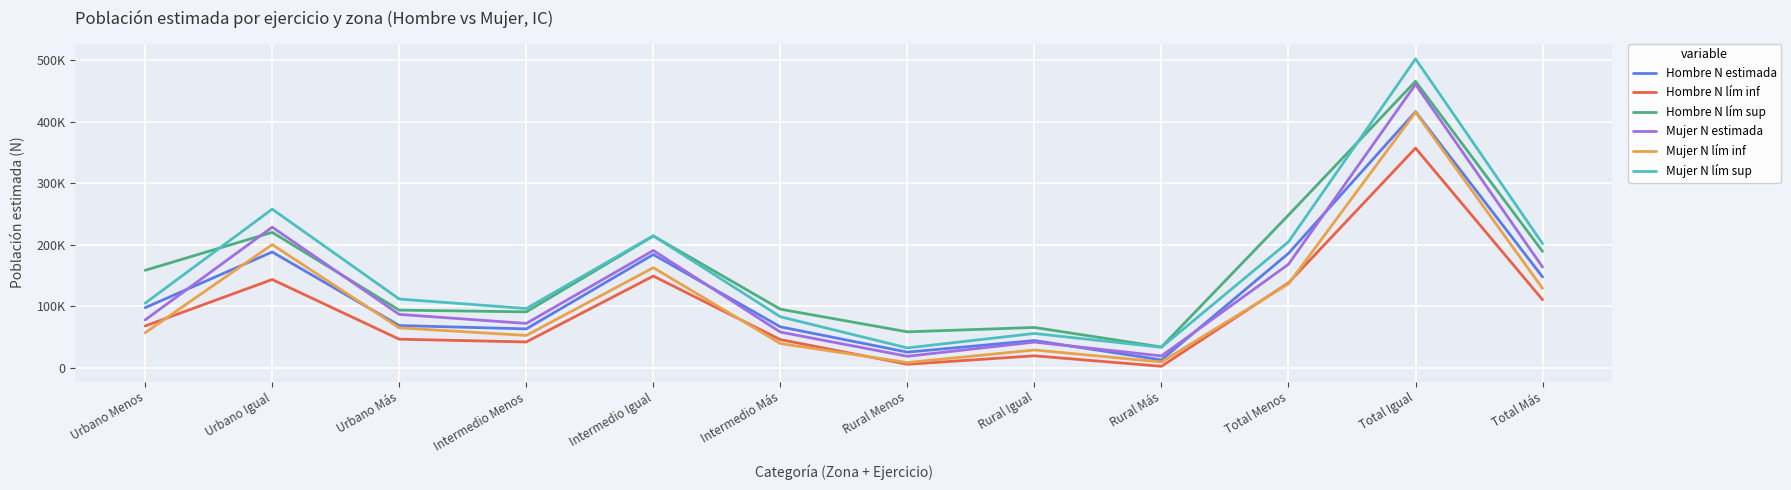

True or false: Hombre N estimada and Mujer N lím sup cross at least once.

False